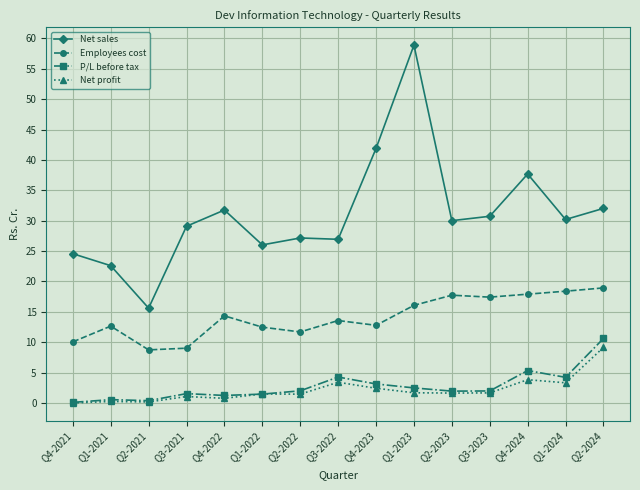

What position from the left is Q1-2021?

2